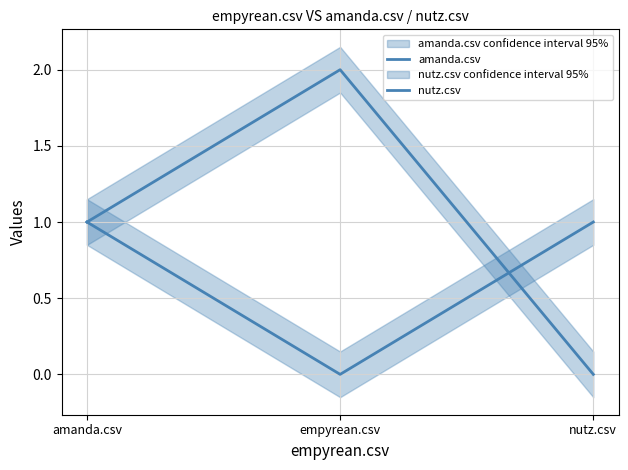

True or false: nutz.csv has a value of 1 at nutz.csv.

False